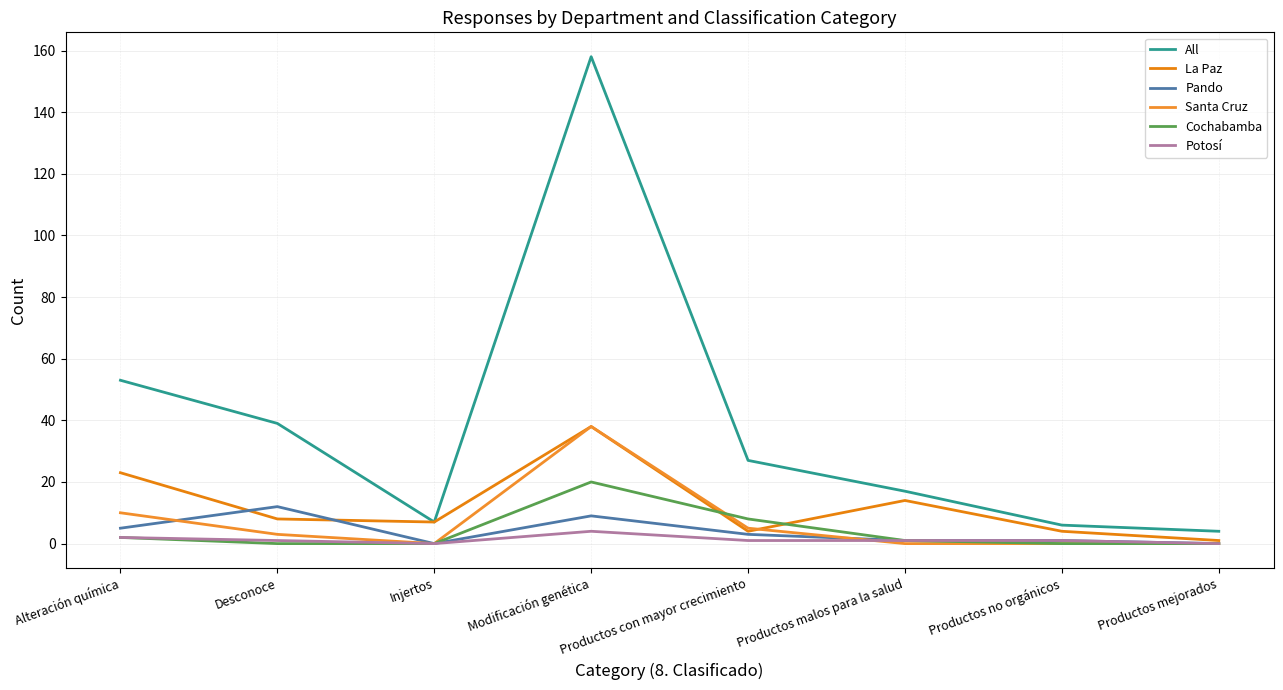

What is the difference between the highest and lowest values at Productos con mayor crecimiento?

26